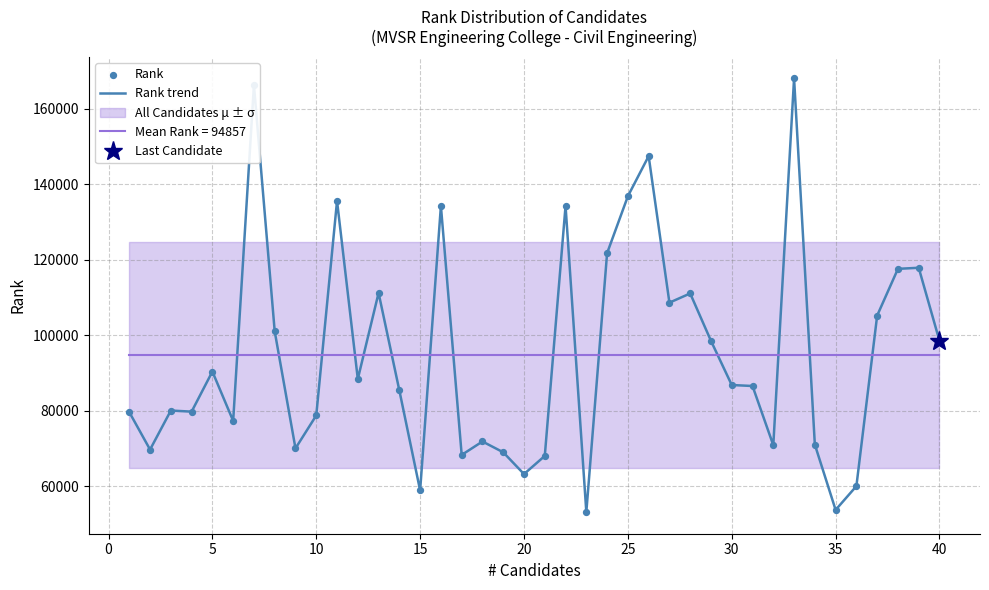

Which series has the largest Y range (max minus min)?

Rank trend